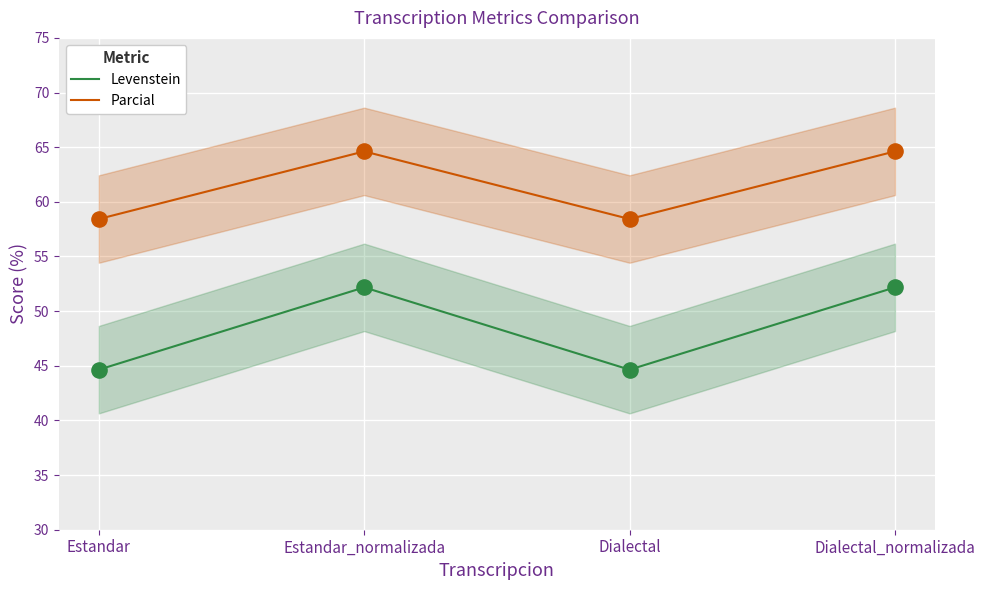

What are all the series names shown in the legend?

Levenstein, Parcial